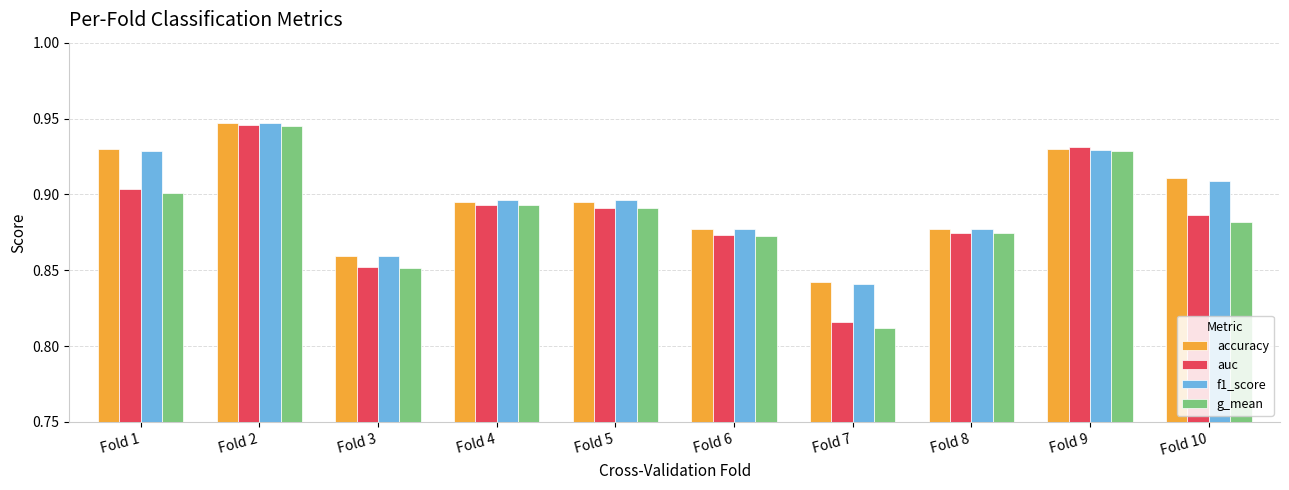

Which series has the largest range (max minus min)?

g_mean